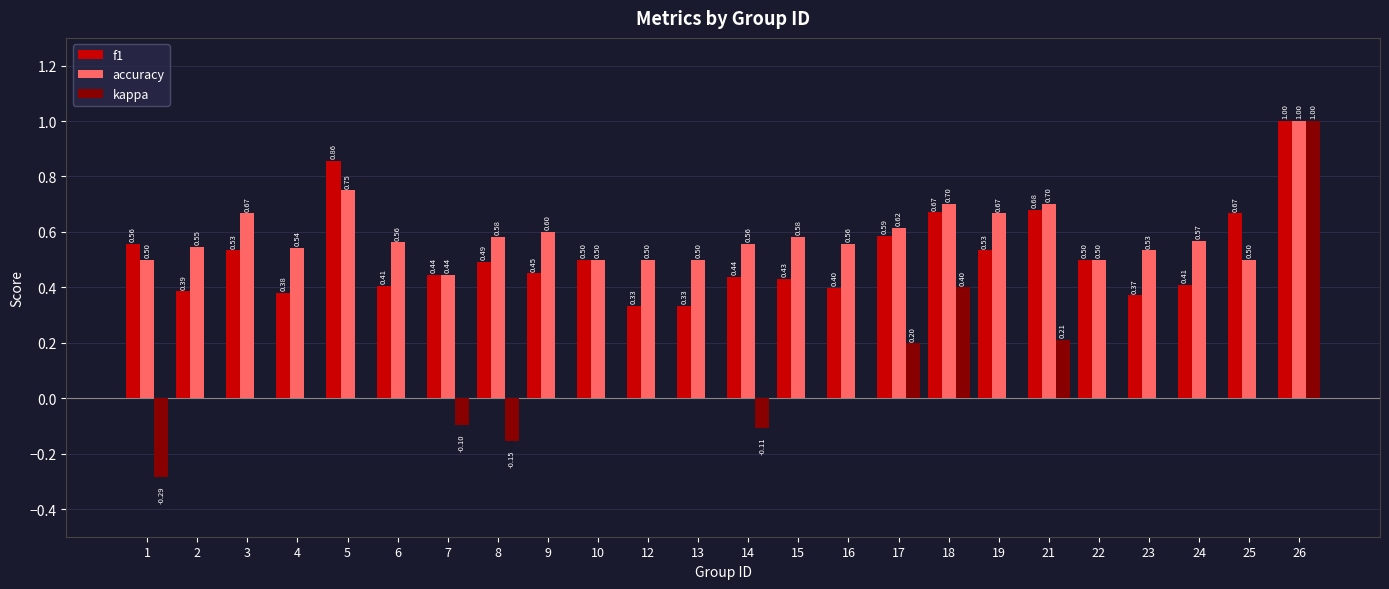

Are the bars grouped side by side (vs. stacked)?

Yes